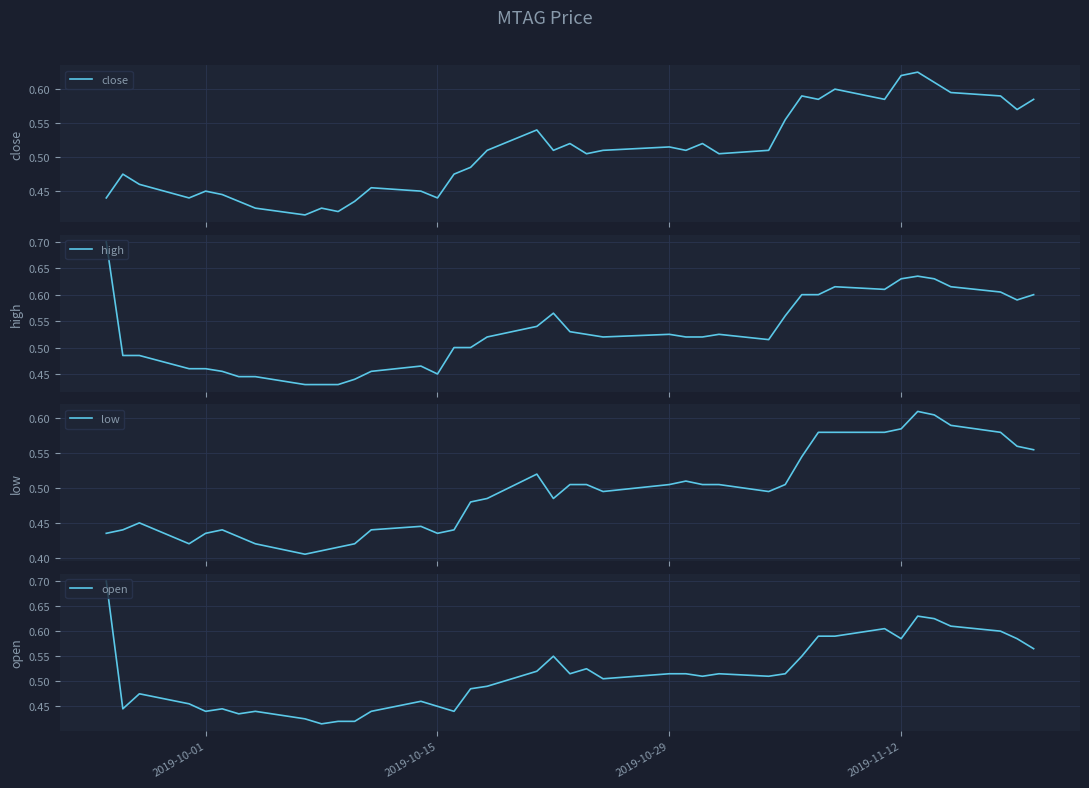

Reading left to right, list all the values displayed in this chart.

close: 0.4	0.5	0.5	0.4	0.5	0.4	0.4	0.4	0.4	0.4	0.4	0.4	0.5	0.5	0.4	0.5	0.5	0.5	0.5	0.5	0.5	0.5	0.5	0.5	0.5	0.5	0.5	0.5	0.6	0.6	0.6	0.6	0.6	0.6	0.6	0.6	0.6	0.6	0.6	0.6
high: 0.7	0.5	0.5	0.5	0.5	0.5	0.4	0.4	0.4	0.4	0.4	0.4	0.5	0.5	0.5	0.5	0.5	0.5	0.5	0.6	0.5	0.5	0.5	0.5	0.5	0.5	0.5	0.5	0.6	0.6	0.6	0.6	0.6	0.6	0.6	0.6	0.6	0.6	0.6	0.6
low: 0.4	0.4	0.5	0.4	0.4	0.4	0.4	0.4	0.4	0.4	0.4	0.4	0.4	0.4	0.4	0.4	0.5	0.5	0.5	0.5	0.5	0.5	0.5	0.5	0.5	0.5	0.5	0.5	0.5	0.5	0.6	0.6	0.6	0.6	0.6	0.6	0.6	0.6	0.6	0.6
open: 0.7	0.4	0.5	0.5	0.4	0.4	0.4	0.4	0.4	0.4	0.4	0.4	0.4	0.5	0.5	0.4	0.5	0.5	0.5	0.6	0.5	0.5	0.5	0.5	0.5	0.5	0.5	0.5	0.5	0.6	0.6	0.6	0.6	0.6	0.6	0.6	0.6	0.6	0.6	0.6